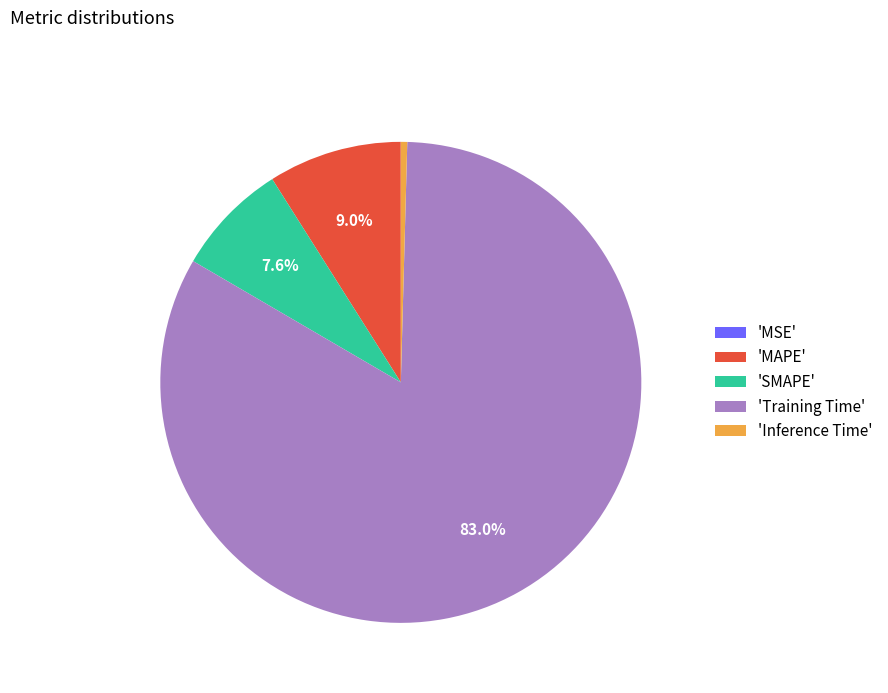

What portion of the pie excludes 'Training Time'?

17.0%